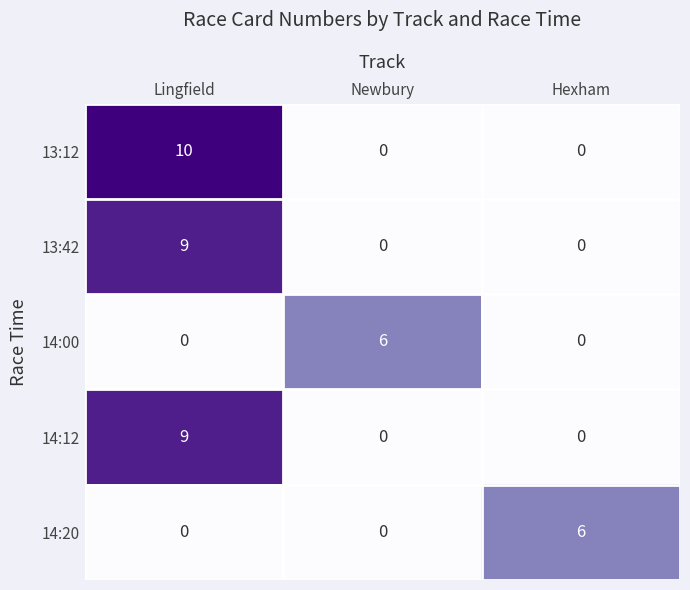

What is the difference between the maximum and minimum values in the 14:00 series?

6